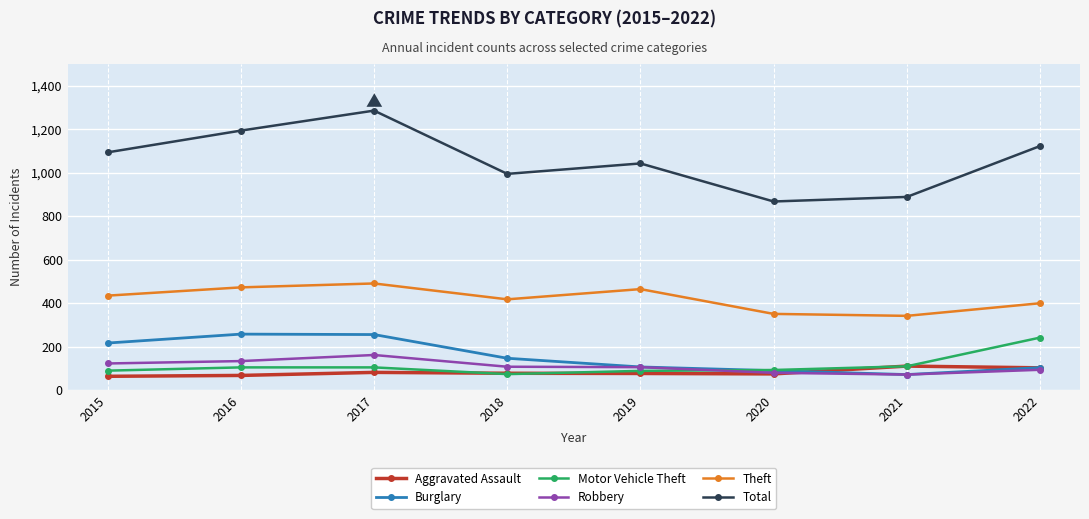

Which series changed the most between 2017 and 2020?

Total